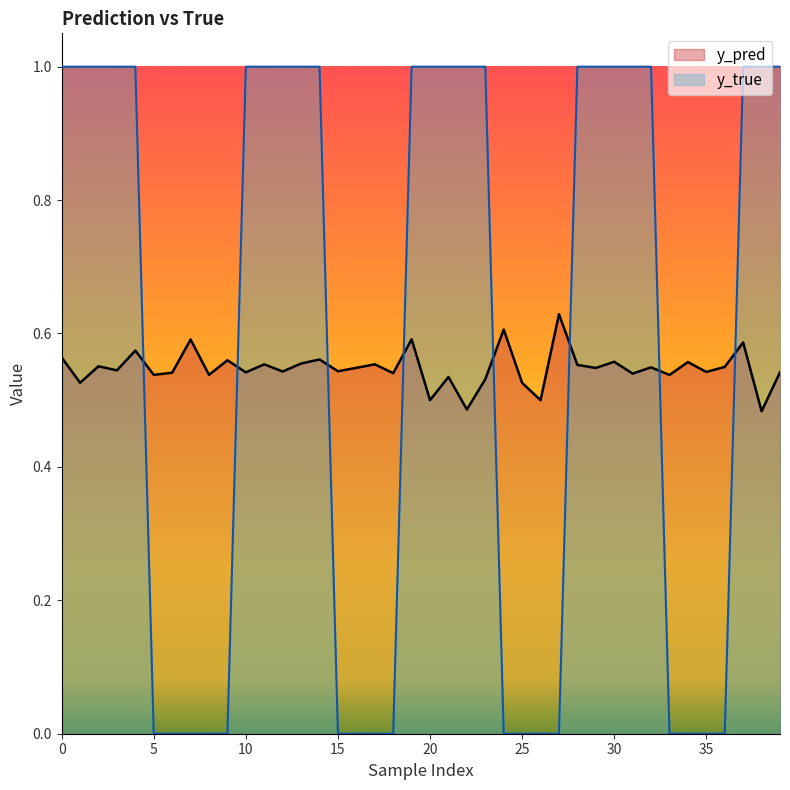

Reading left to right, list all the values displayed in this chart.

y_pred: 0.6	0.5	0.6	0.5	0.6	0.5	0.5	0.6	0.5	0.6	0.5	0.6	0.5	0.6	0.6	0.5	0.5	0.6	0.5	0.6	0.5	0.5	0.5	0.5	0.6	0.5	0.5	0.6	0.6	0.5	0.6	0.5	0.5	0.5	0.6	0.5	0.5	0.6	0.5	0.5
y_true: 1.0	1.0	1.0	1.0	1.0	0.0	0.0	0.0	0.0	0.0	1.0	1.0	1.0	1.0	1.0	0.0	0.0	0.0	0.0	1.0	1.0	1.0	1.0	1.0	0.0	0.0	0.0	0.0	1.0	1.0	1.0	1.0	1.0	0.0	0.0	0.0	0.0	1.0	1.0	1.0